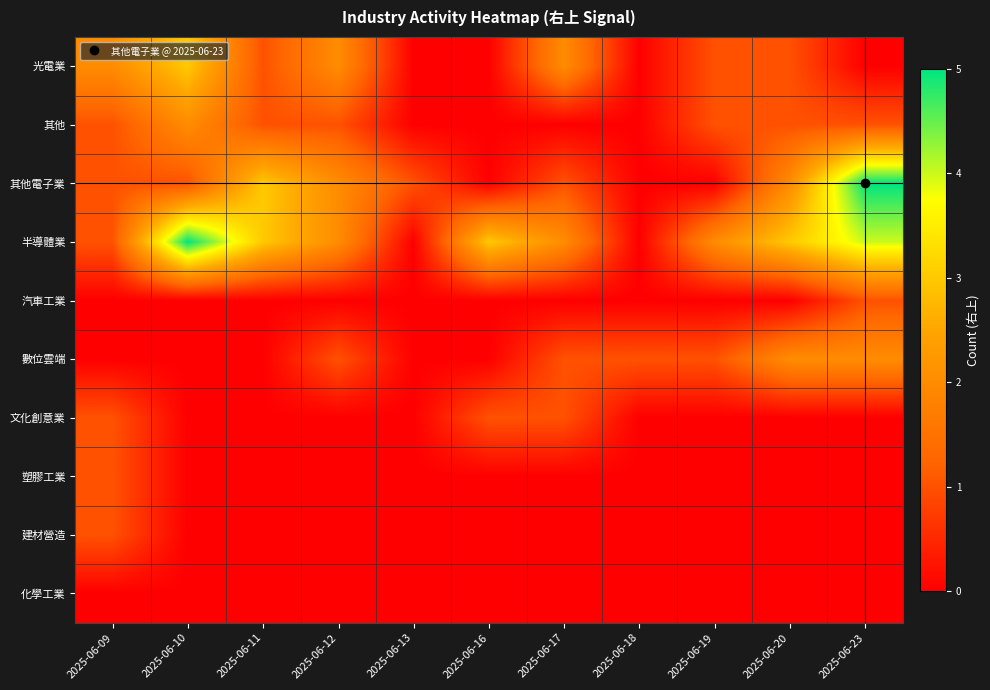

Which series has the widest spread of values?

其他電子業